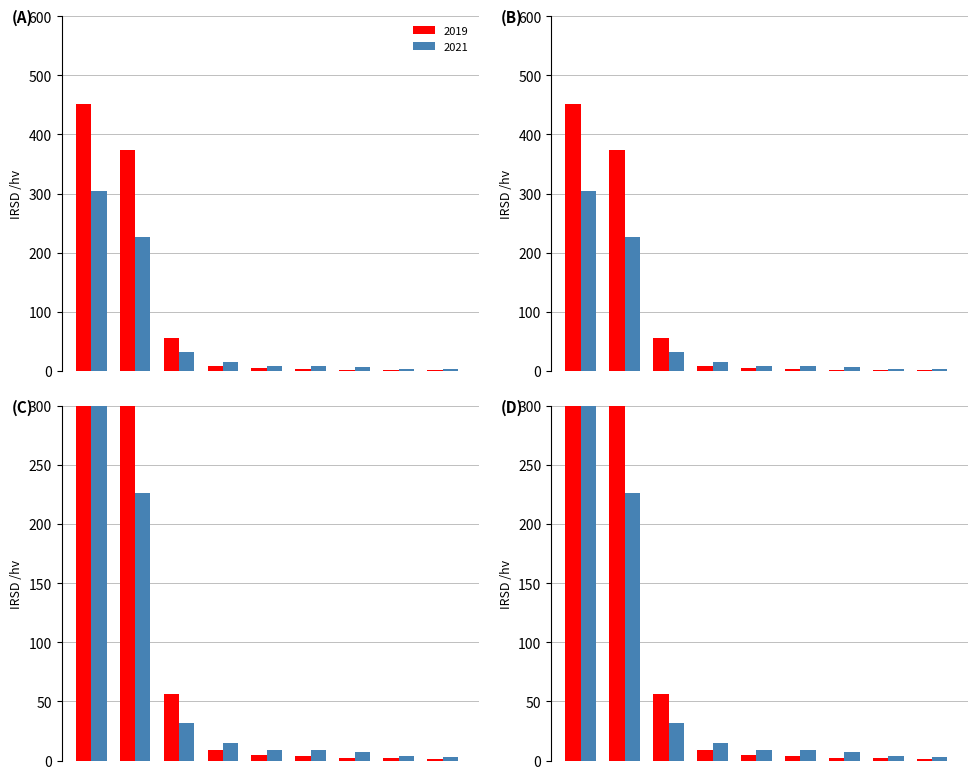

What is the difference between the maximum and minimum values in the 2021 series?

302